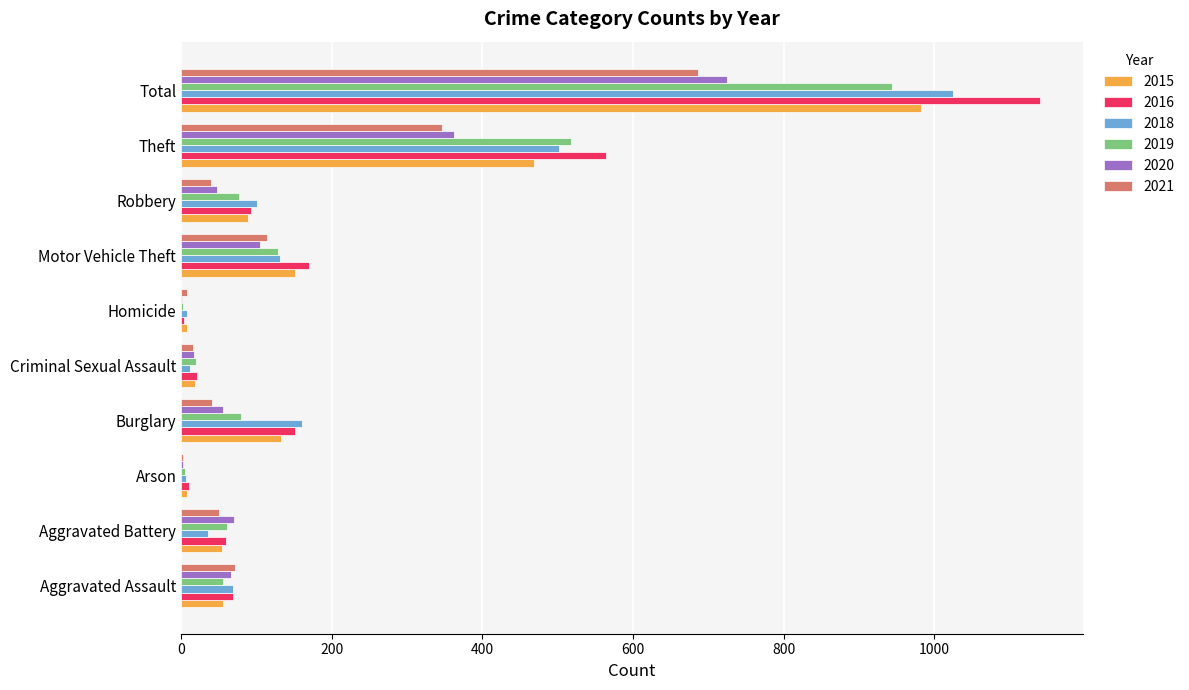

Between Robbery and Total, which series saw the biggest shift?

2016